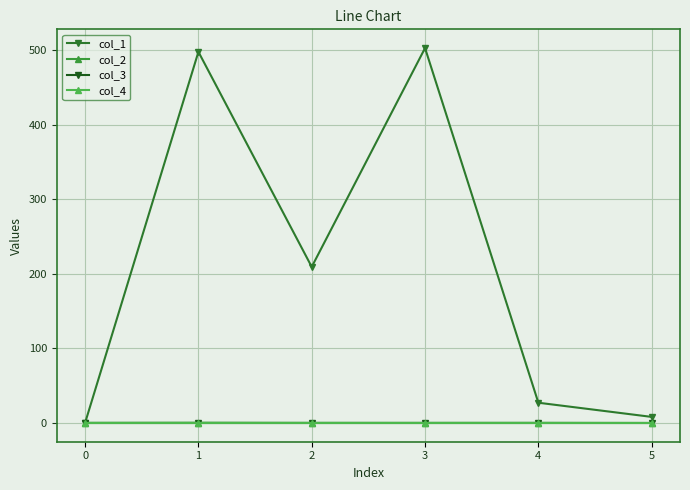

Rank the series by their maximum value, from lowest to highest.

col_3, col_4, col_2, col_1